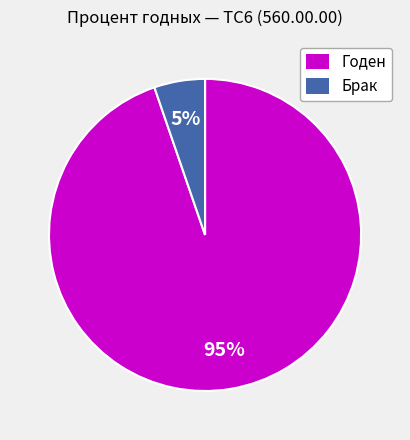

Approximately how many times larger is the value at Брак compared to Годен?

0.1